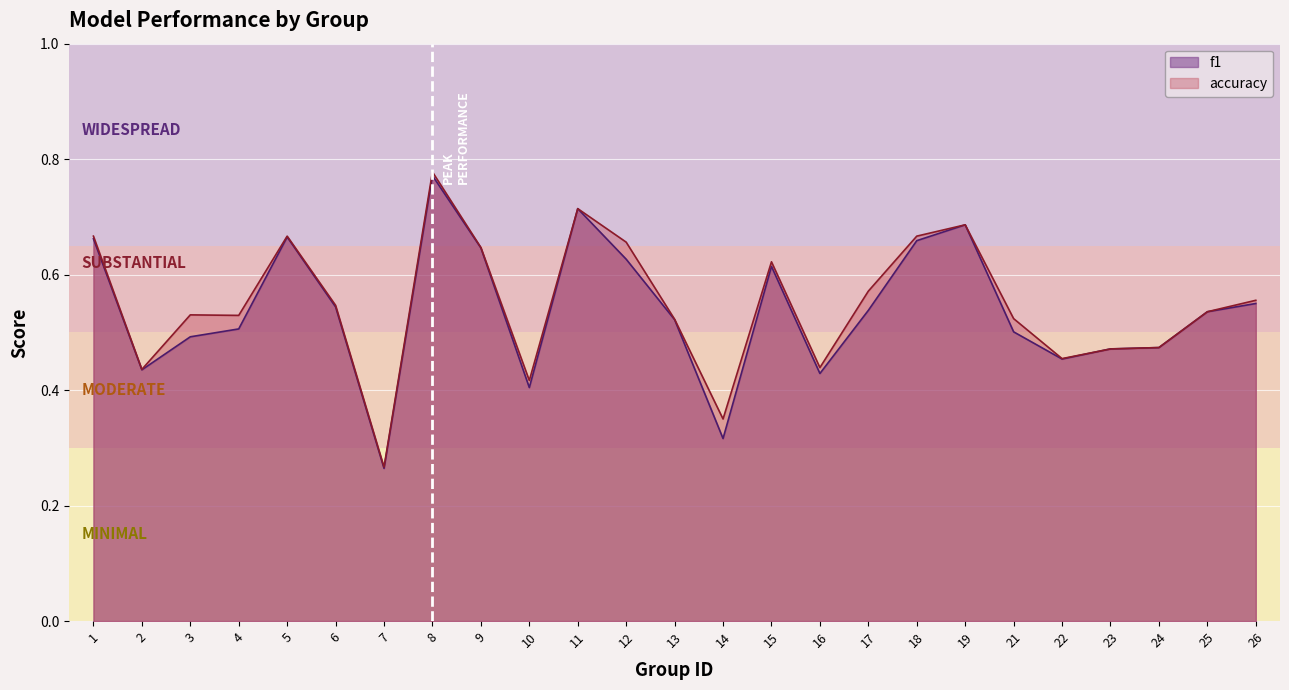

What is the highest value of the accuracy series?

0.8